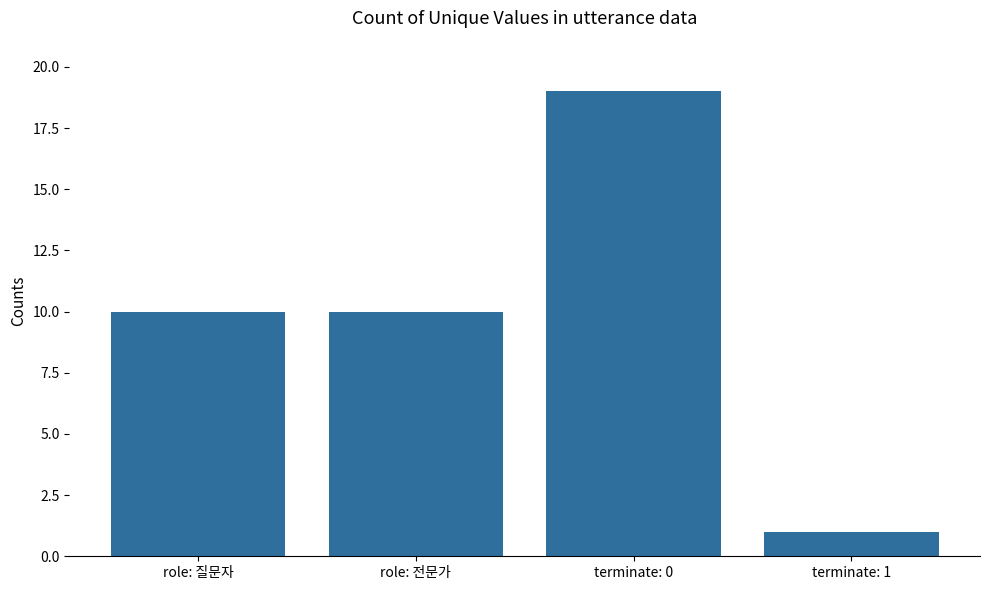

Count the number of categories in the chart.

4